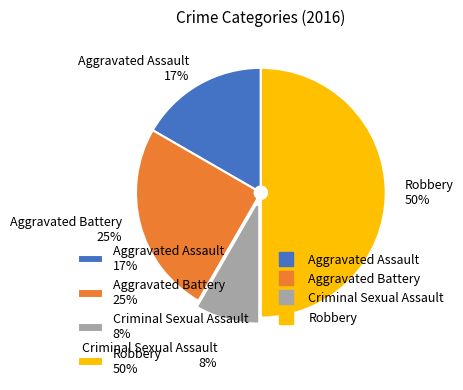

Which has a higher value, Criminal Sexual Assault 8% or Aggravated Battery 25%?

Aggravated Battery 25%